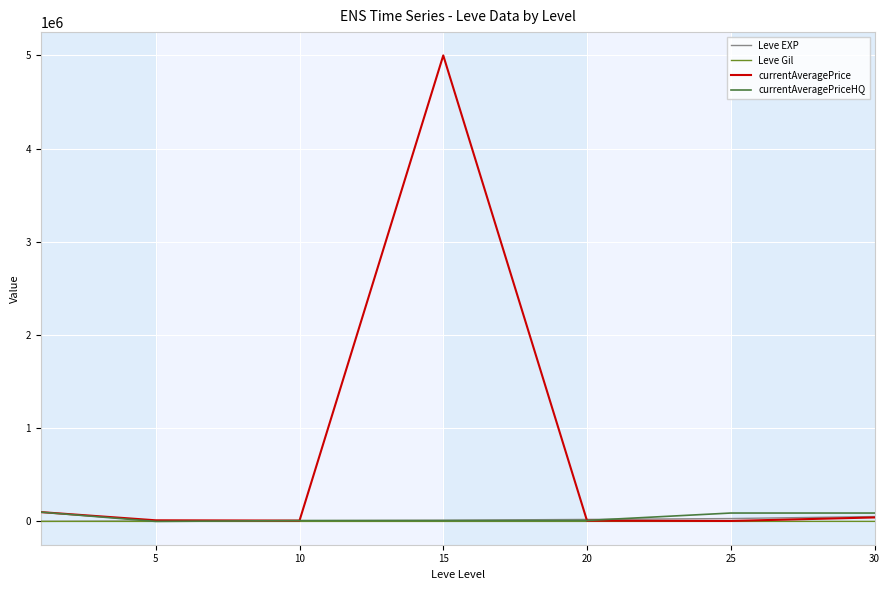

Which series has the widest spread of values?

currentAveragePrice